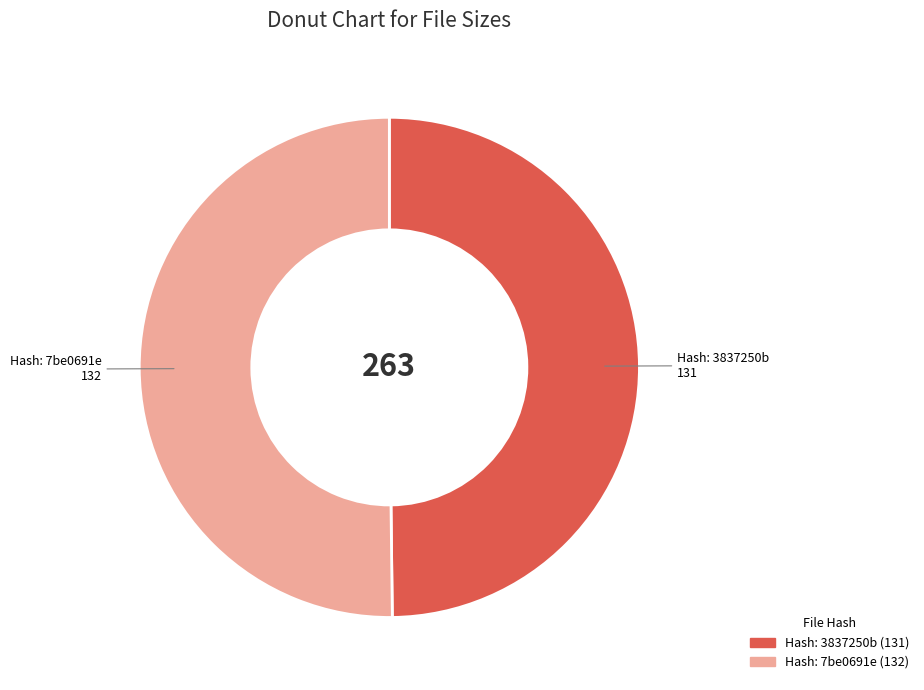

Count the number of slices in the pie.

2